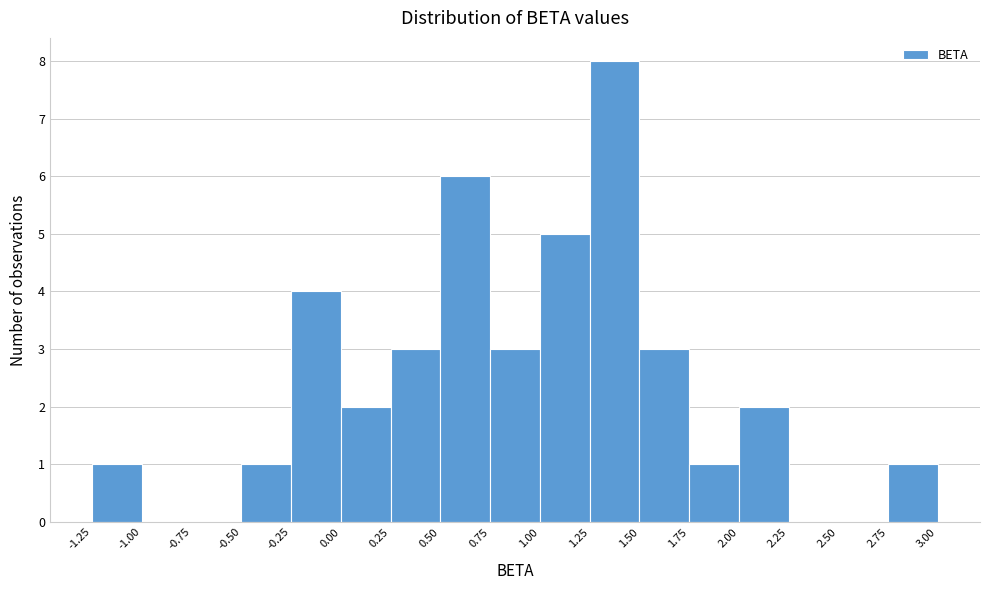

Reading left to right, list every bar in this chart as the range it spans on the x-axis followed by its height. The values are not printed on the chart, so give them approximately, as read against the axis.

-1.25 to -1.00: 1
-1.00 to -0.75: 0
-0.75 to -0.50: 0
-0.50 to -0.25: 1
-0.25 to 0.00: 4
0.00 to 0.25: 2
0.25 to 0.50: 3
0.50 to 0.75: 6
0.75 to 1.00: 3
1.00 to 1.25: 5
1.25 to 1.50: 8
1.50 to 1.75: 3
1.75 to 2.00: 1
2.00 to 2.25: 2
2.25 to 2.50: 0
2.50 to 2.75: 0
2.75 to 3.00: 1